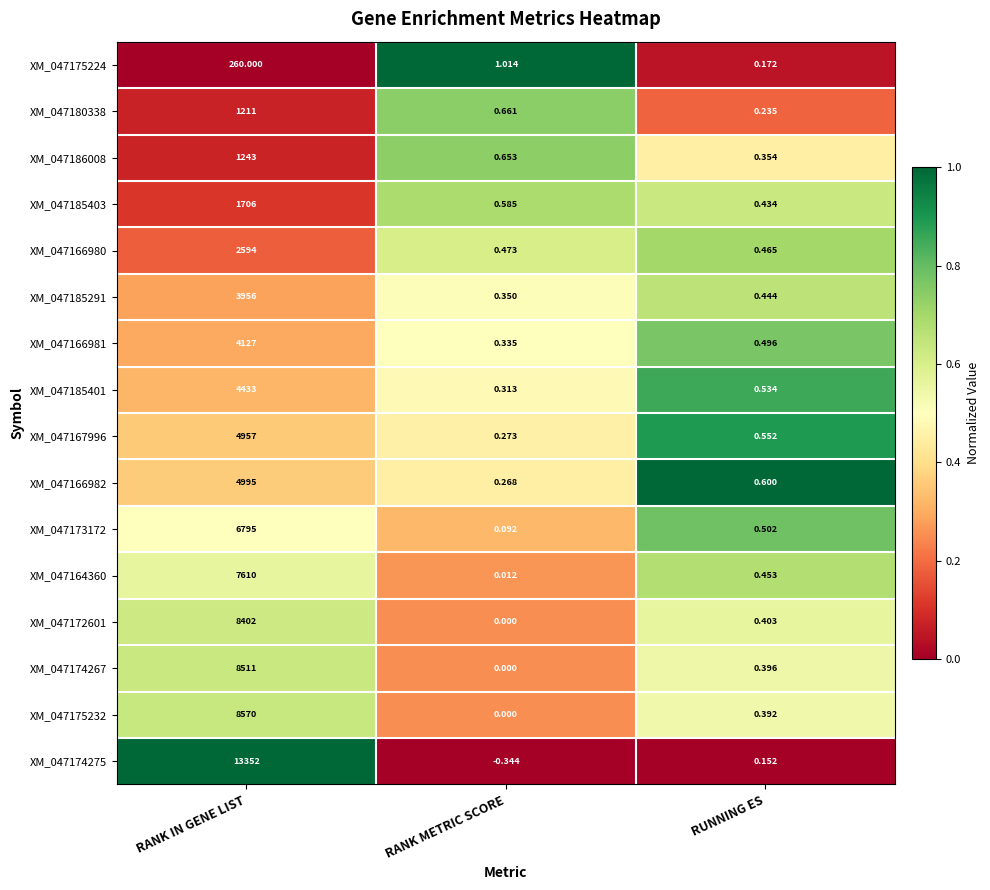

Which category has the lowest value in the XM_047185401 series?

RANK METRIC SCORE